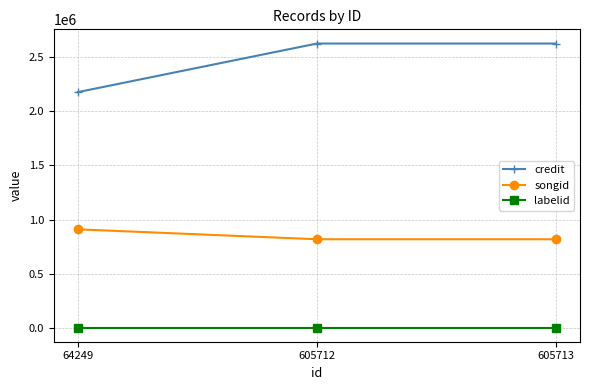

Reading right to left, what are all the values shown in this chart?

credit: 2623817	2623817	2175802
songid: 819913	819913	911427
labelid: 6373	6373	6373